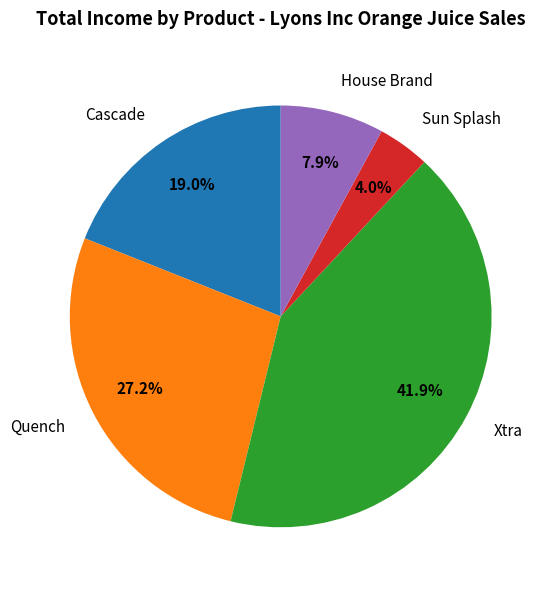

To the nearest percent, what is the difference between the Cascade and Xtra slice percentages?

23%